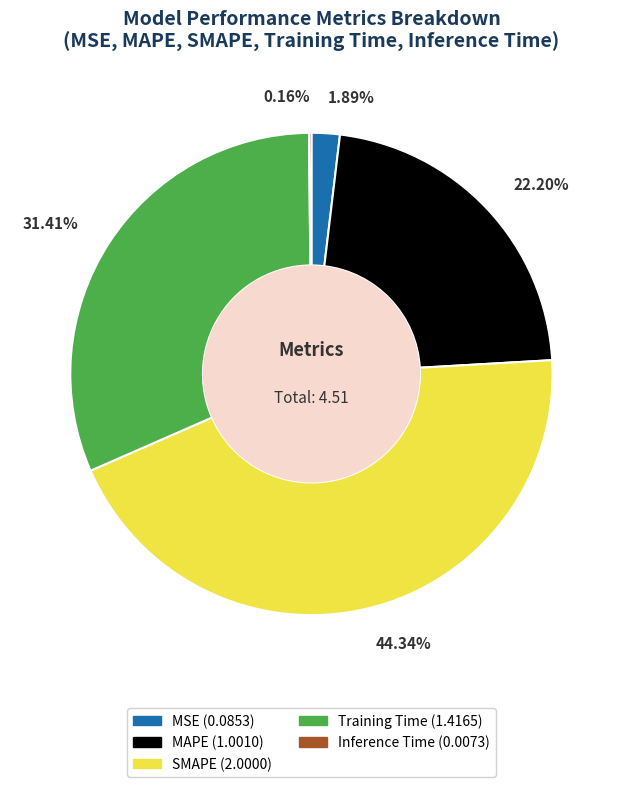

Between Training Time and SMAPE, which is larger?

SMAPE